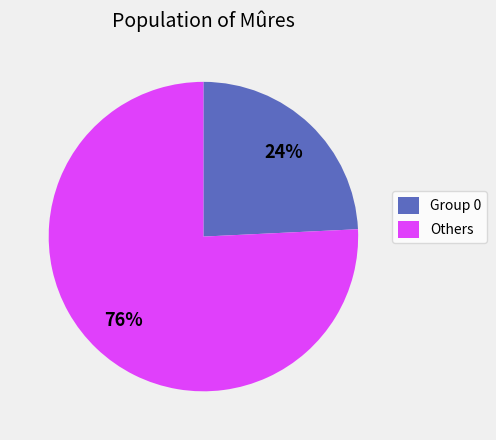

Is there any slice that represents more than half of the pie?

Yes